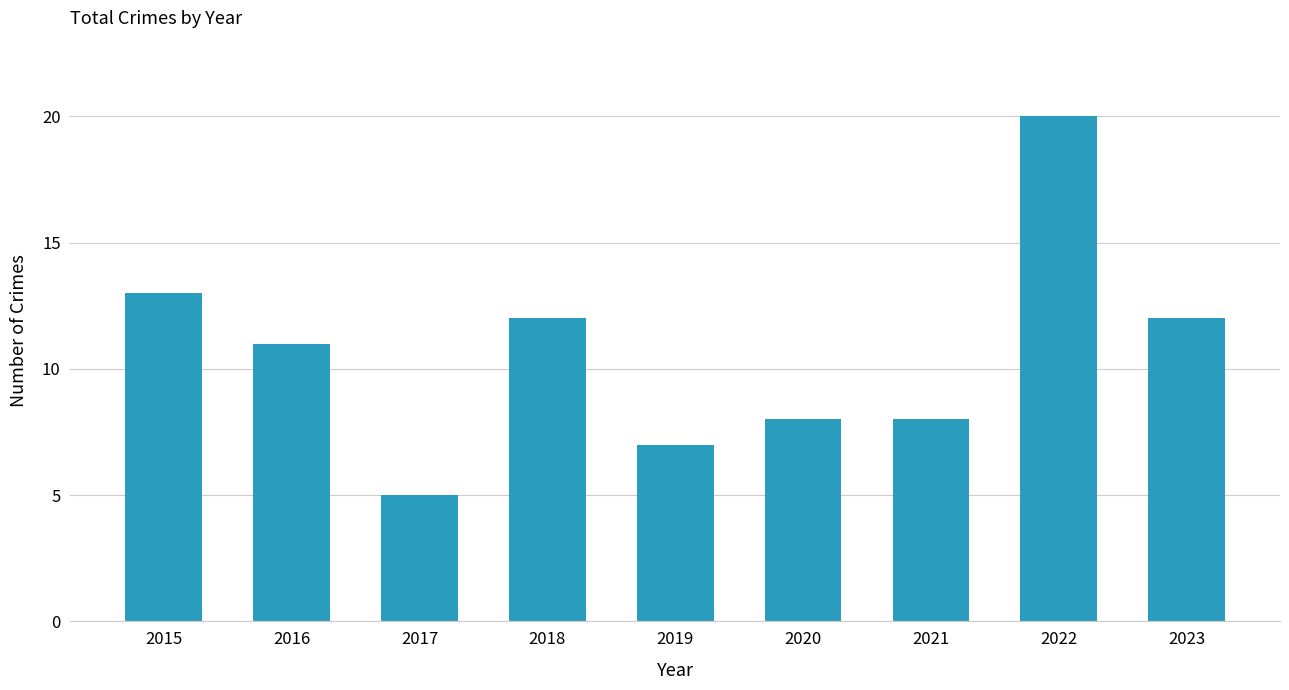

Approximately how many times larger is the value at 2015 compared to 2021?

1.6